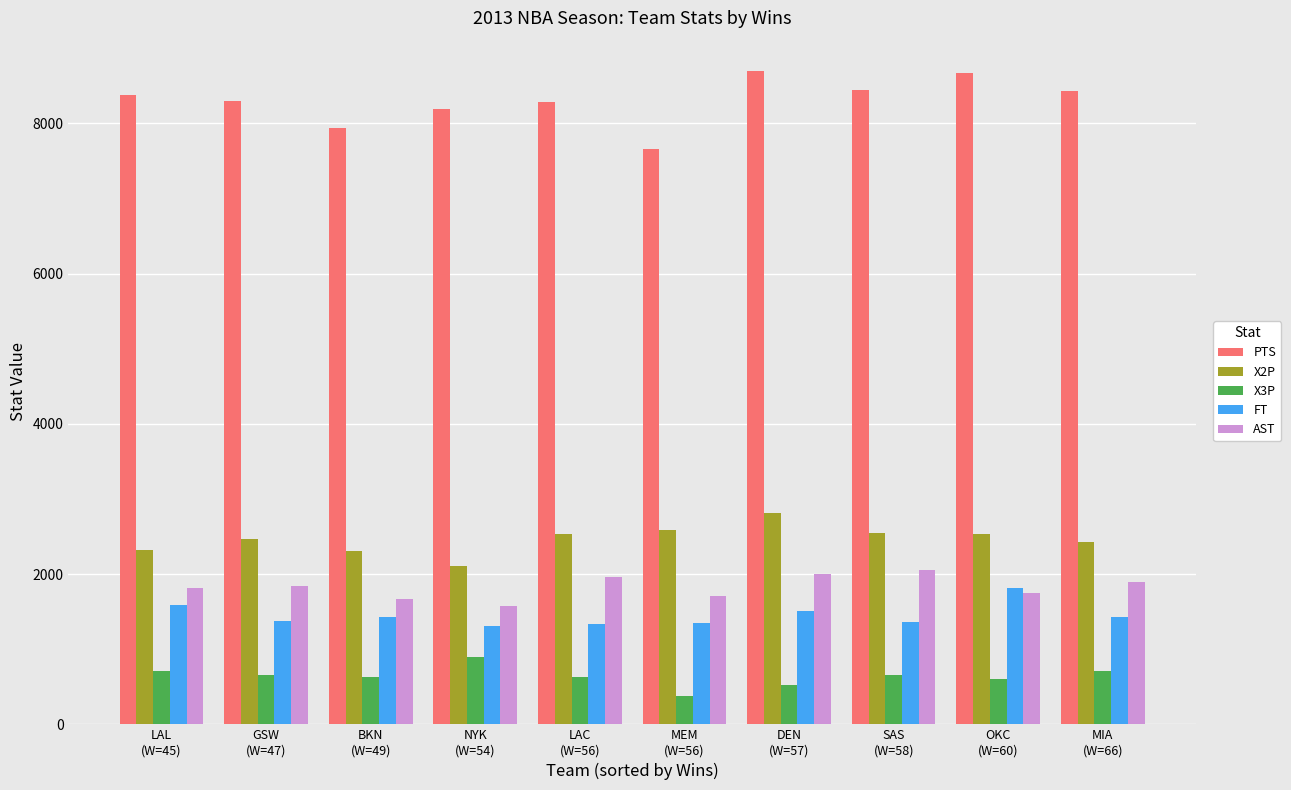

Are the bars horizontal?

No